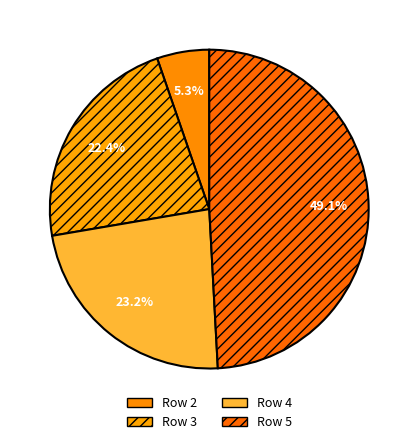

What percentage is NOT represented by Row 4?

76.8%